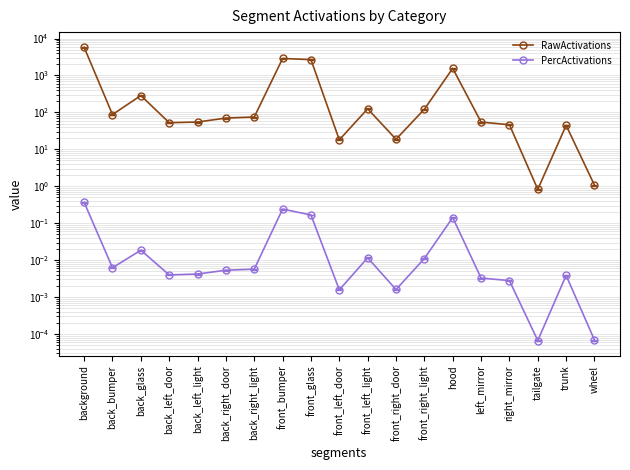

The RawActivations series shows 61.2 at back_bumper. True or false?

False